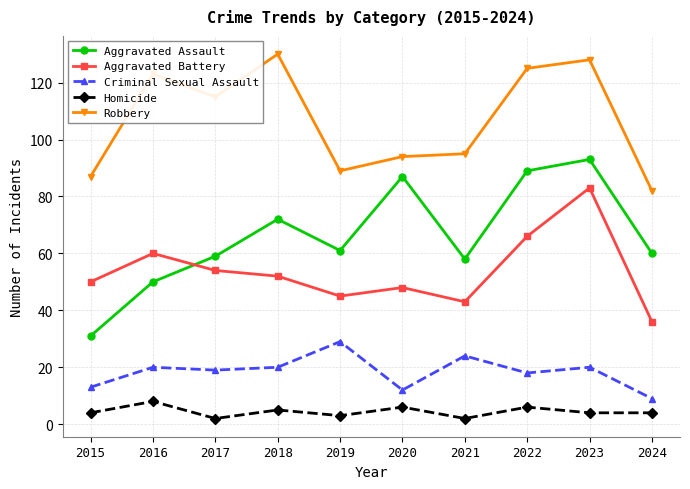

True or false: Aggravated Assault and Robbery cross at least once.

False